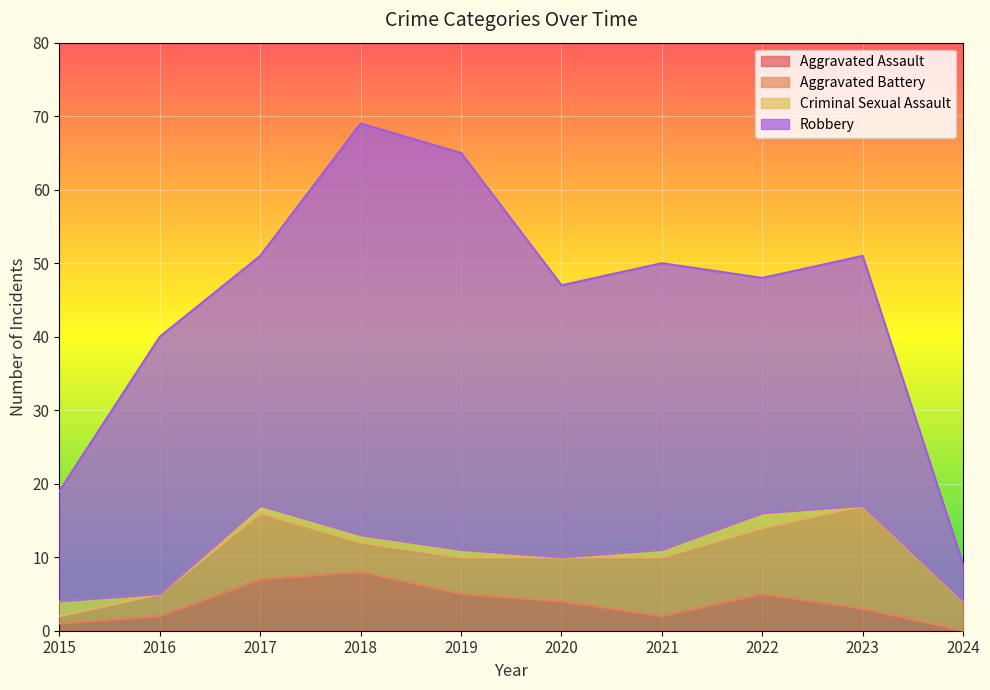

What is the total value across all series at 2021?

50